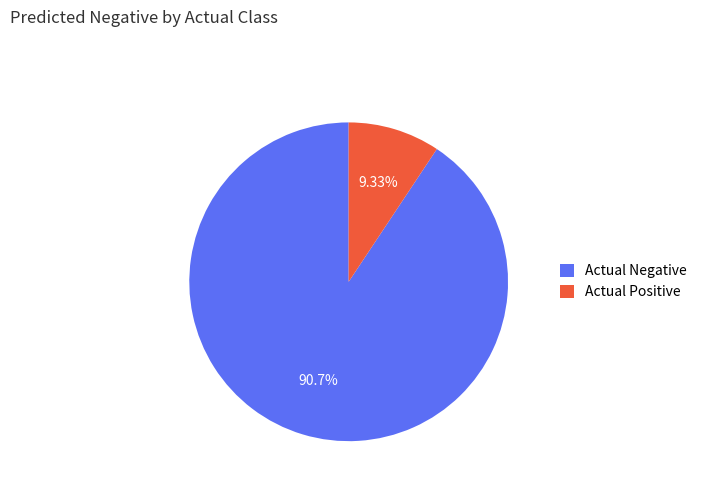

Count the number of slices in the pie.

2